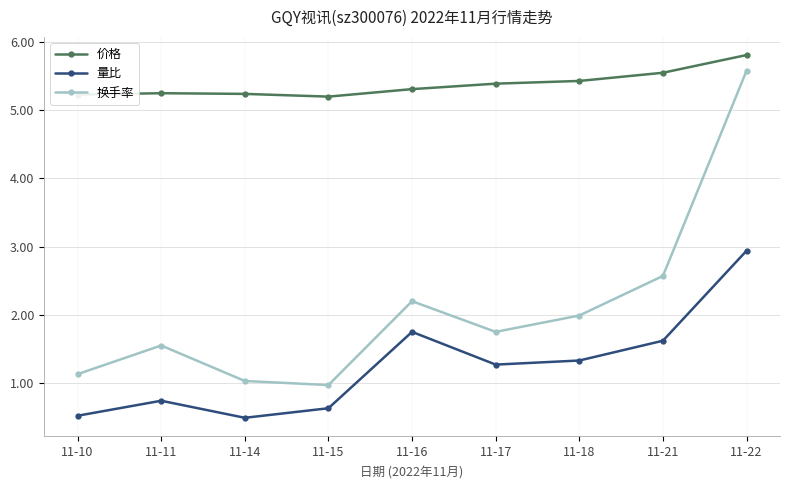

How many series are shown in this chart?

3